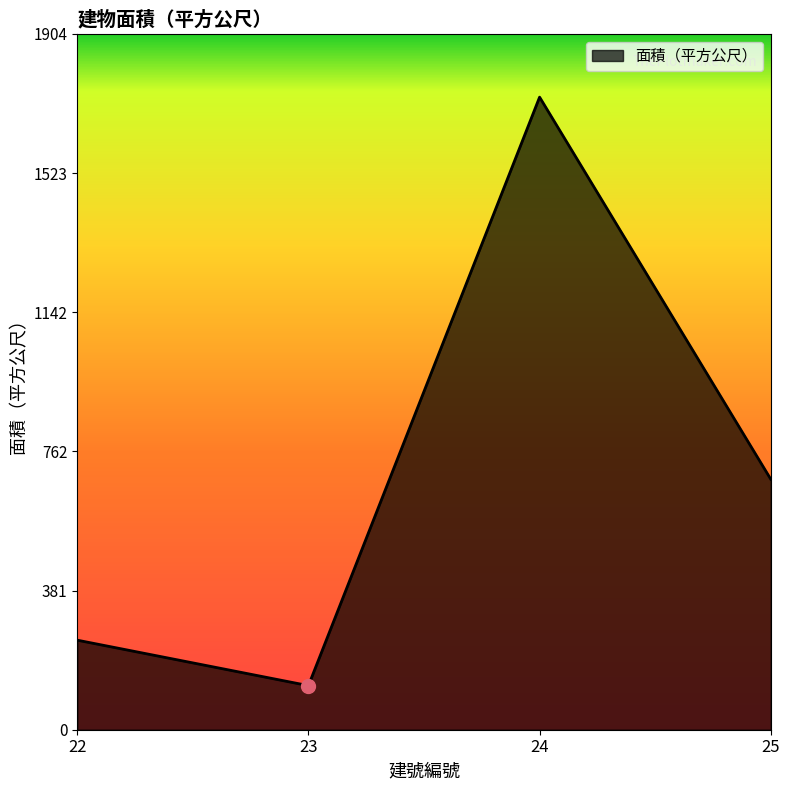

How many interior local peaks (higher than both neighbors) does the data have?

1